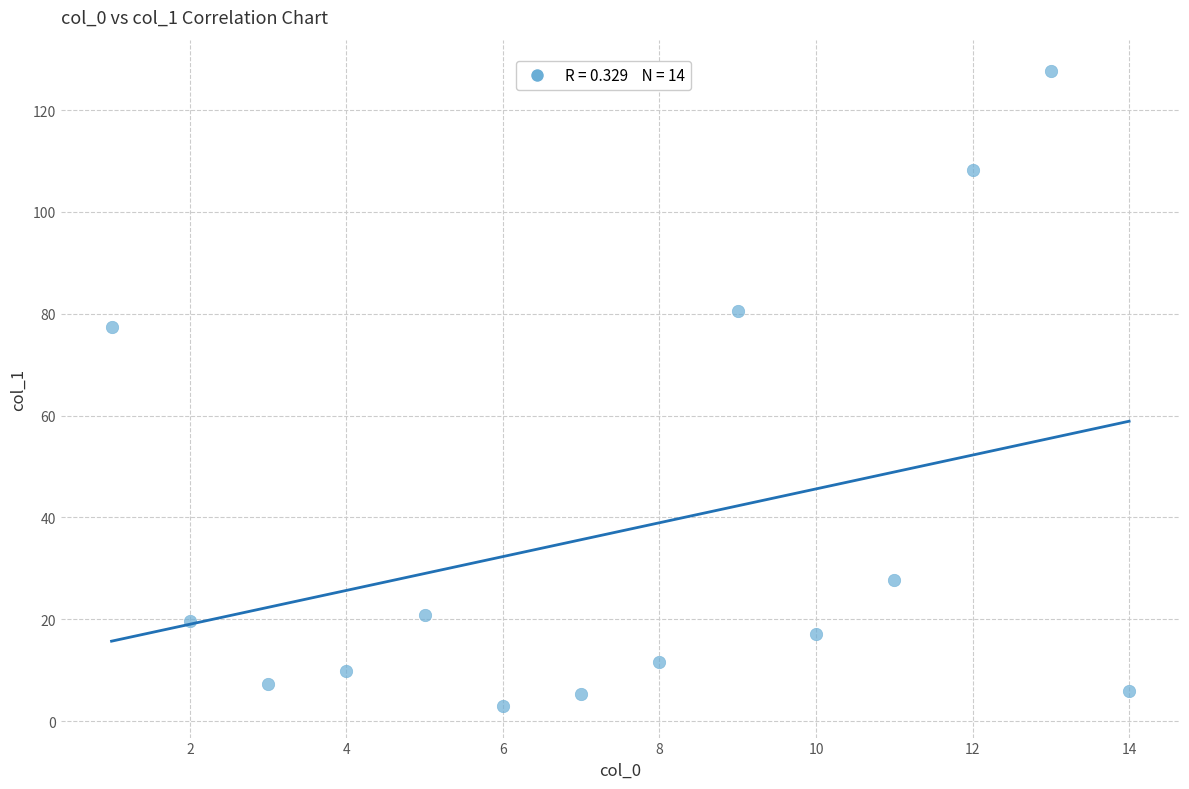

What Y value in the scatter plot is closest to 65?

77.5